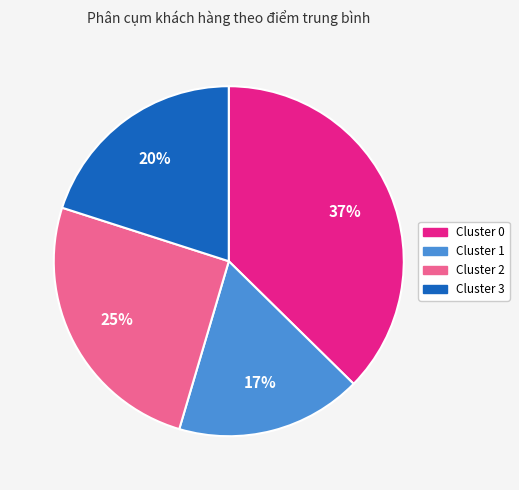

Between Cluster 0 and Cluster 3, which is larger?

Cluster 0